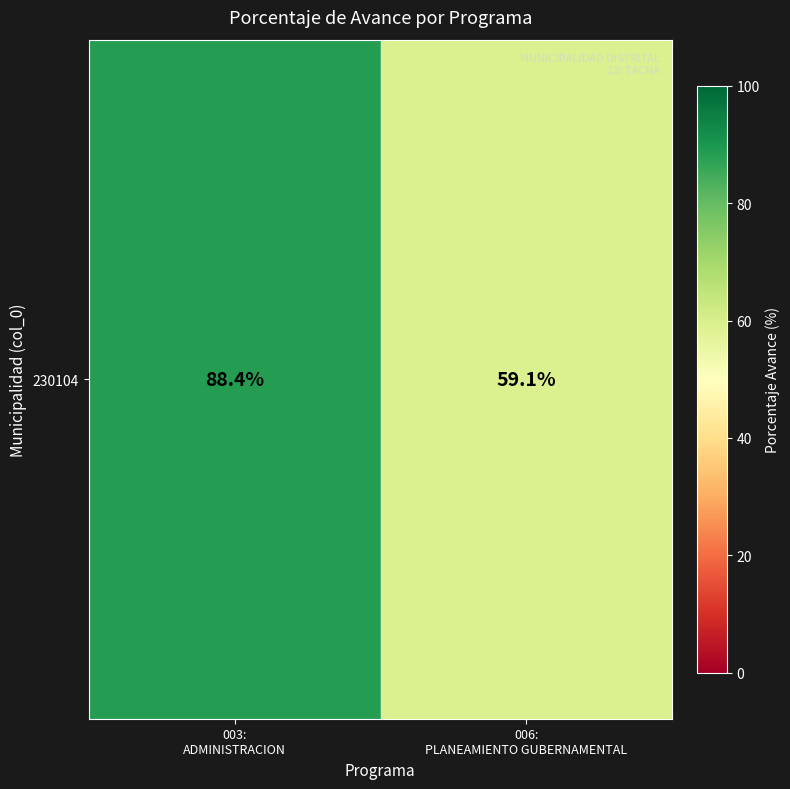

Reading right to left, what are all the values shown in this chart?

59.1	88.4